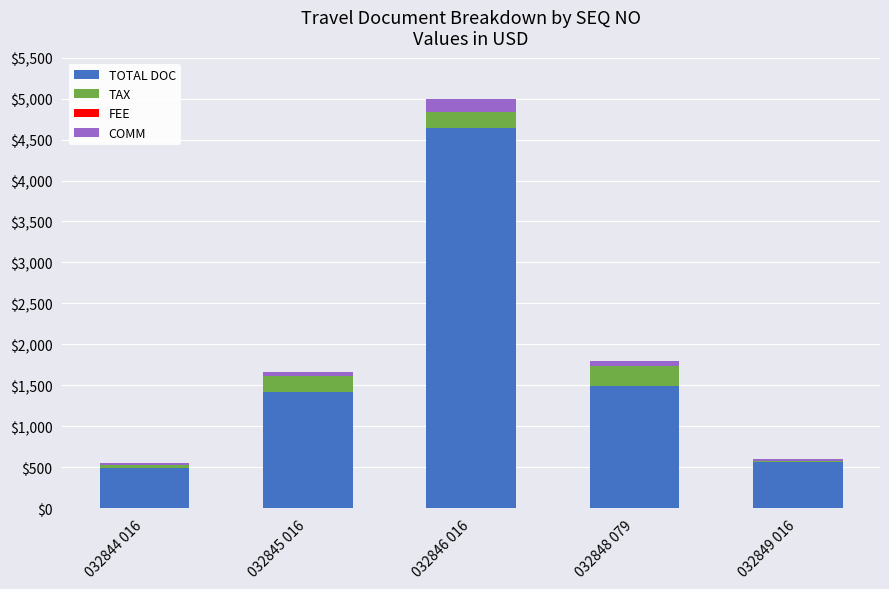

What is the difference between the maximum and minimum values in the TOTAL DOC series?

4156.0